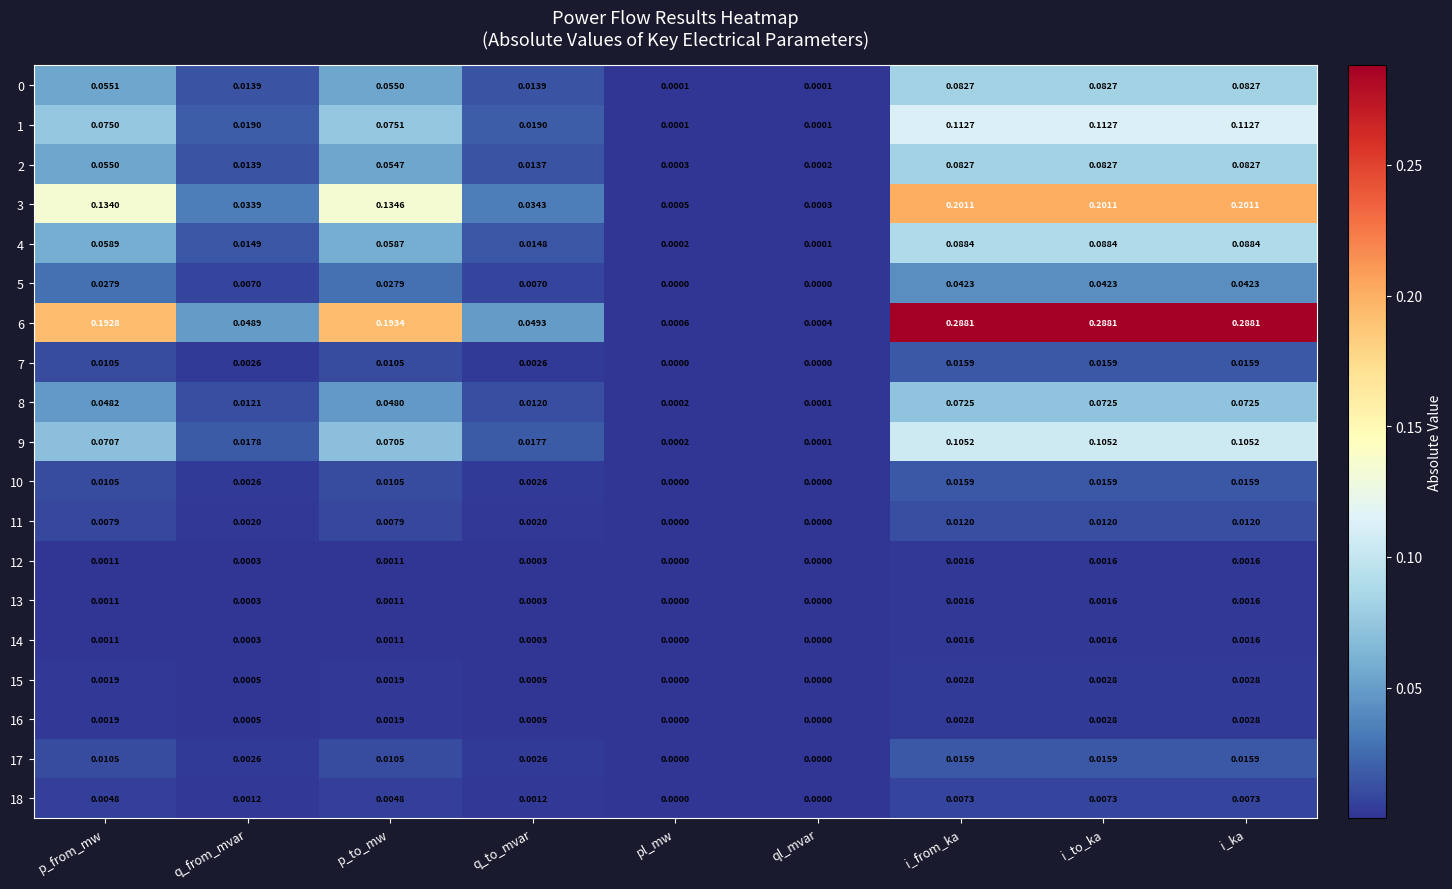

Where is 3 nearest to the value 0?

ql_mvar